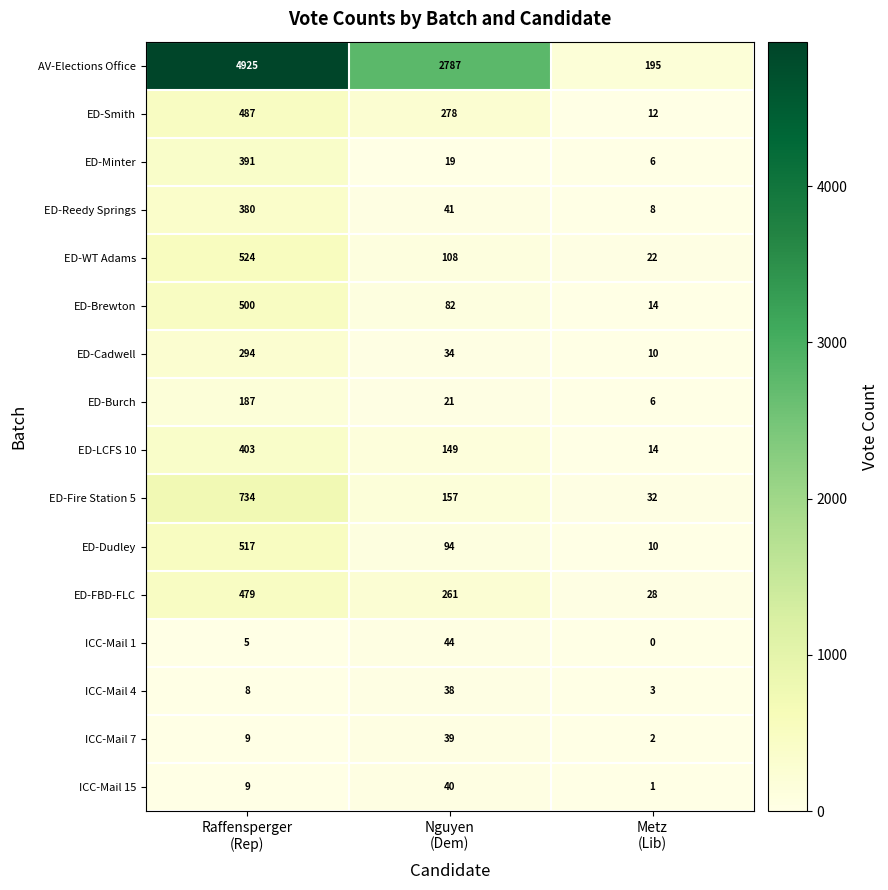

What is the difference between the maximum and second lowest values in the ED-Reedy Springs series?

339